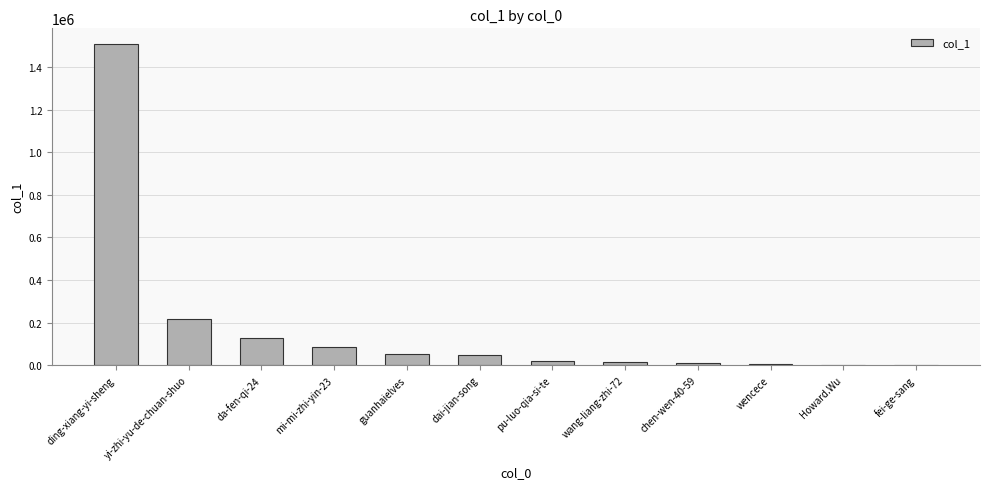

What is the greatest value displayed?

1506916